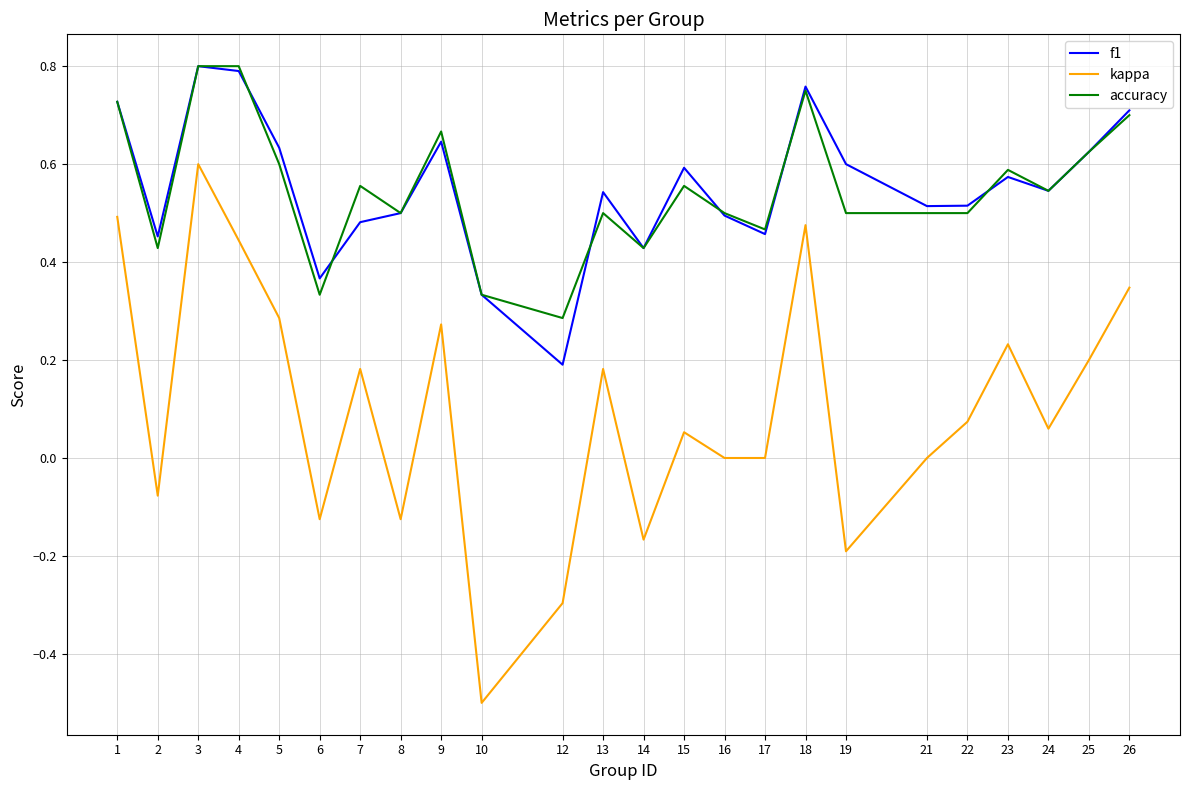

True or false: f1 and kappa intersect in this chart.

False